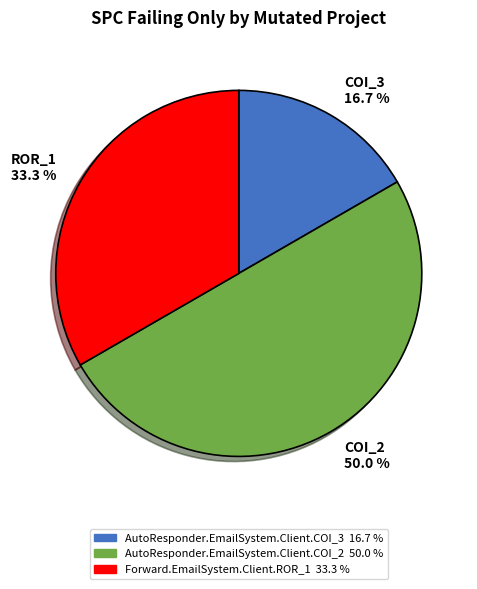

What is the smallest slice in the pie chart?

COI_3 16.7 %